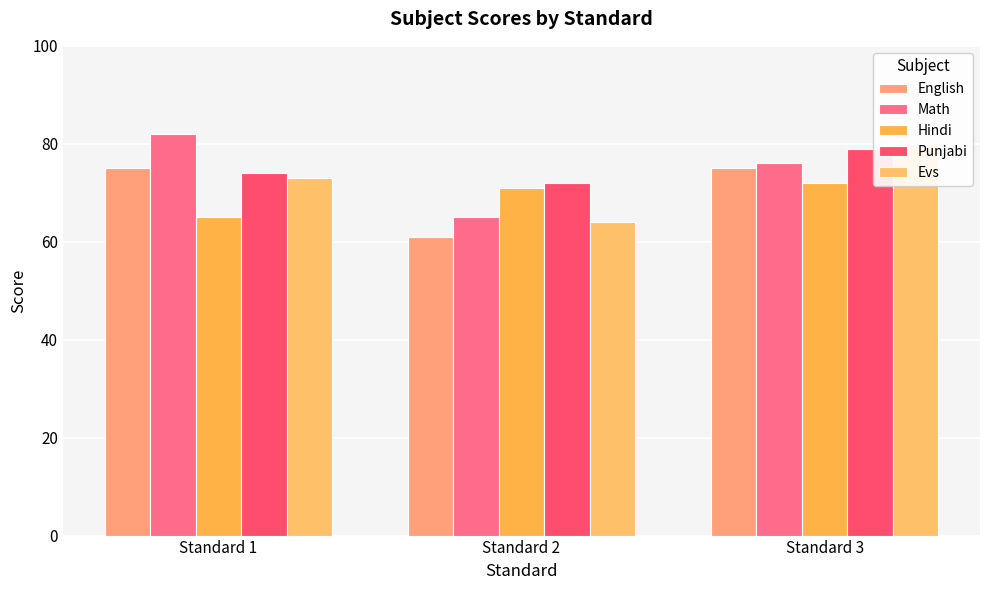

What is the difference between the maximum and minimum values in the Math series?

17